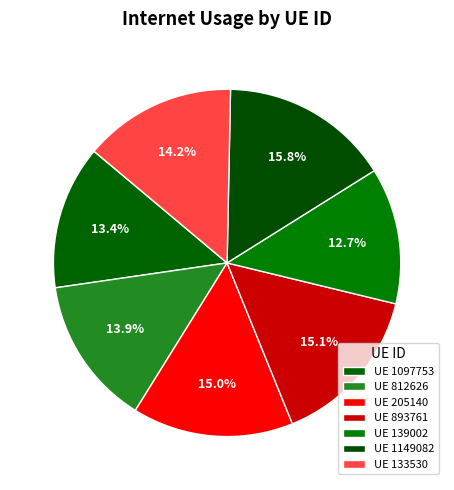

Rank the categories by value from highest to lowest.

1149082, 893761, 205140, 133530, 812626, 1097753, 139002